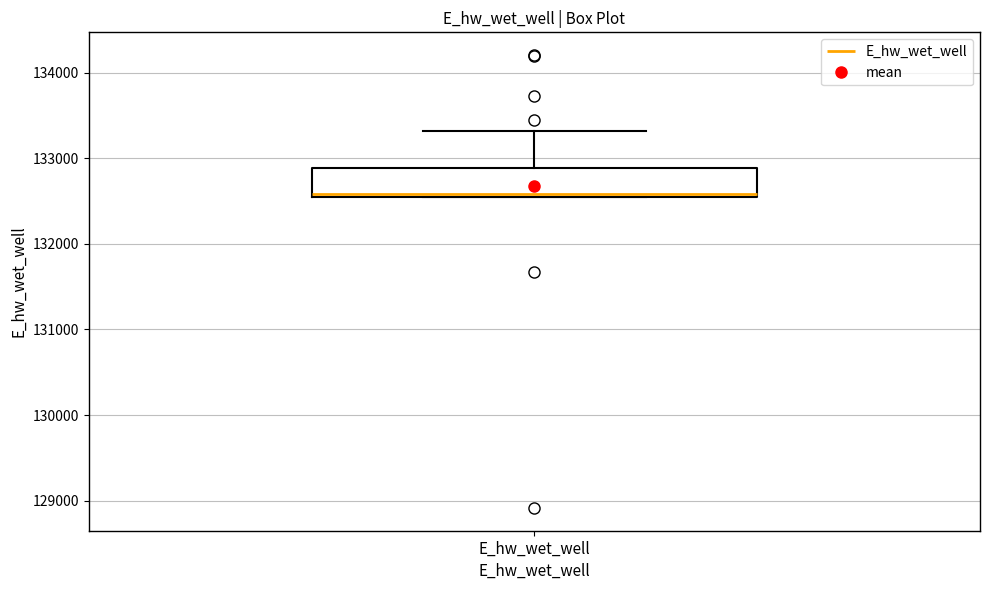

Where does the upper whisker of the box for E_hw_wet_well end on the y-axis? The values are not printed on the chart, so give them approximately, as read against the axis.

133300